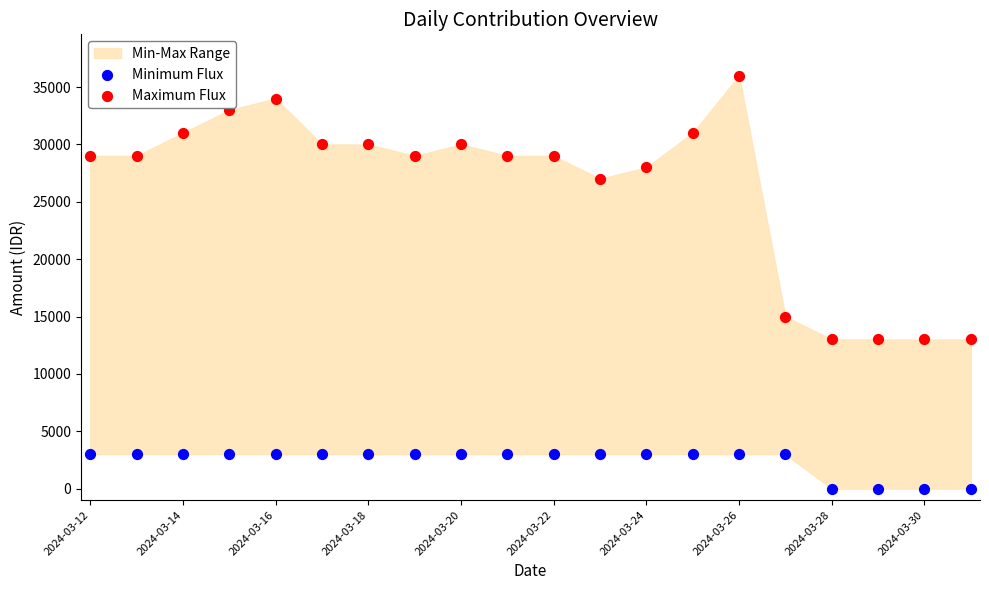

Which series reaches the minimum Y coordinate?

Minimum Flux